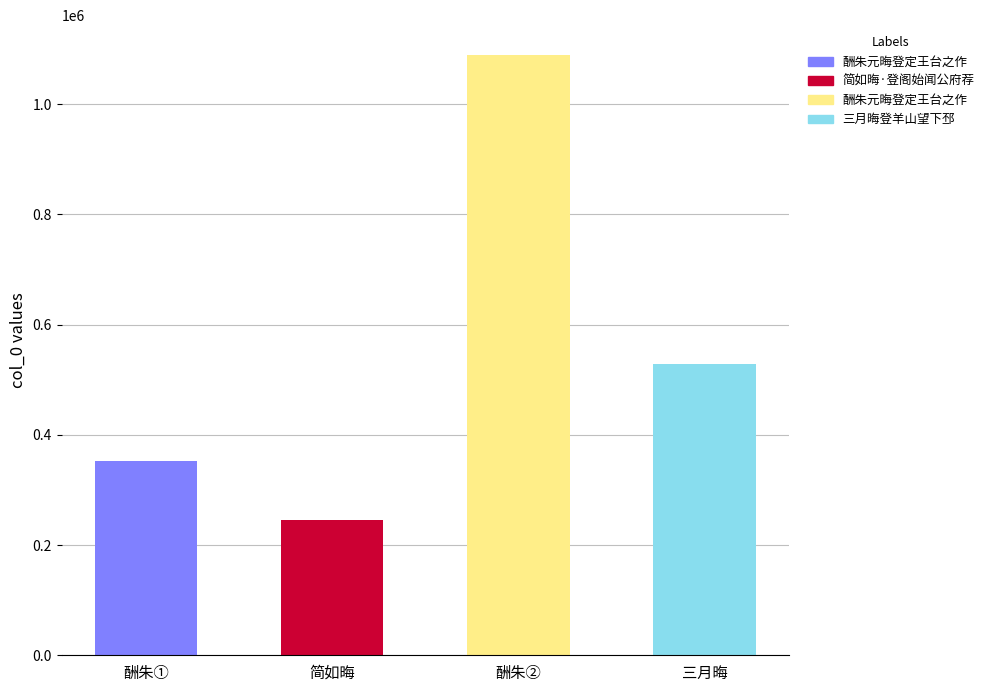

What is the difference between the maximum and minimum values?

843553